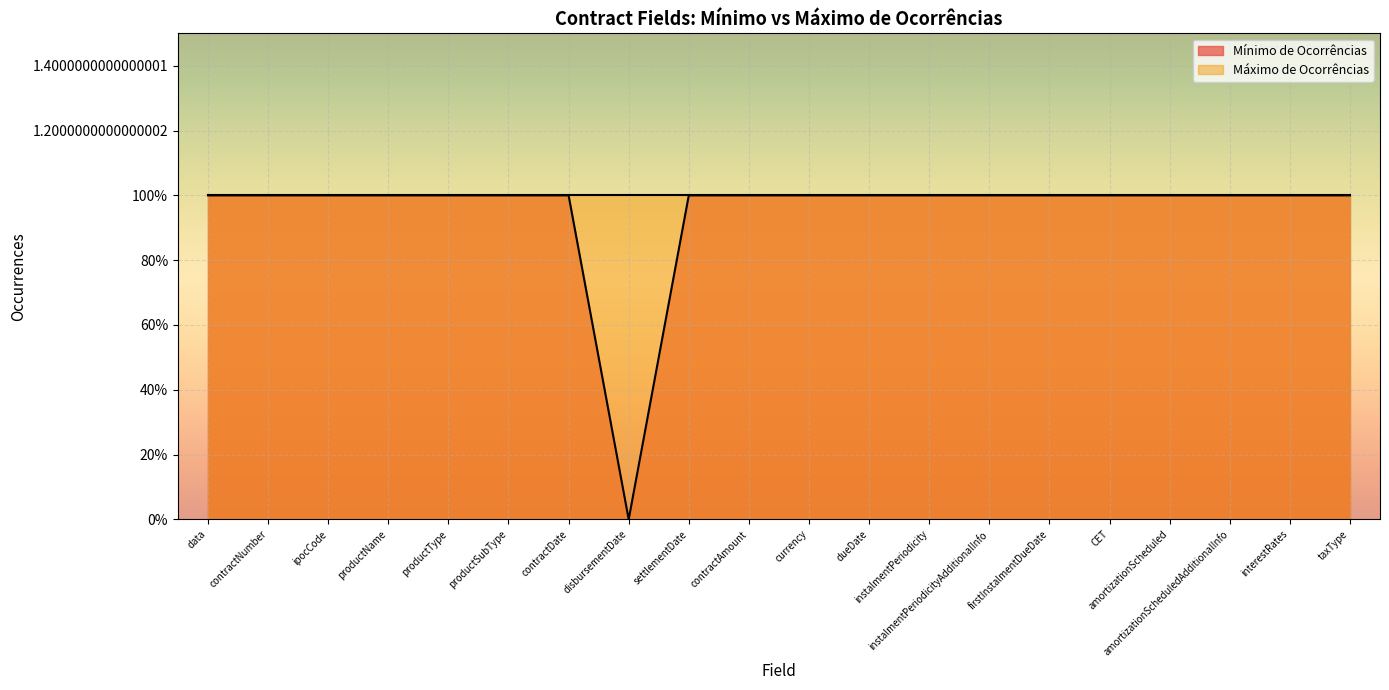

How many lines are shown in the chart?

2